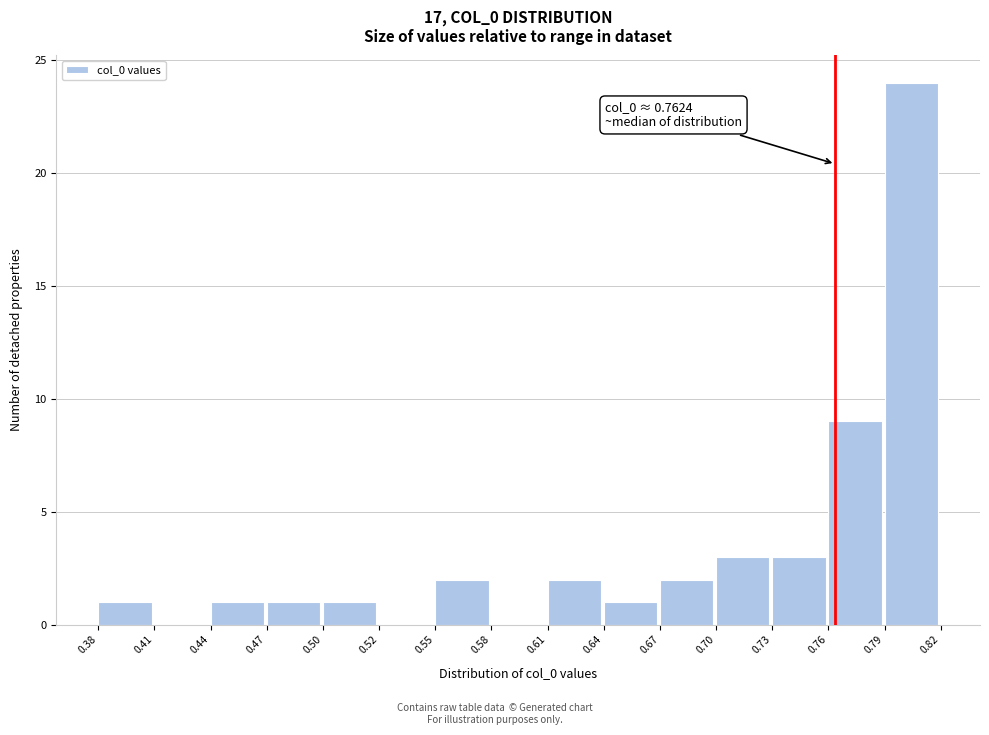

Over which range of the x-axis is the bar tallest?

0.79 to 0.82